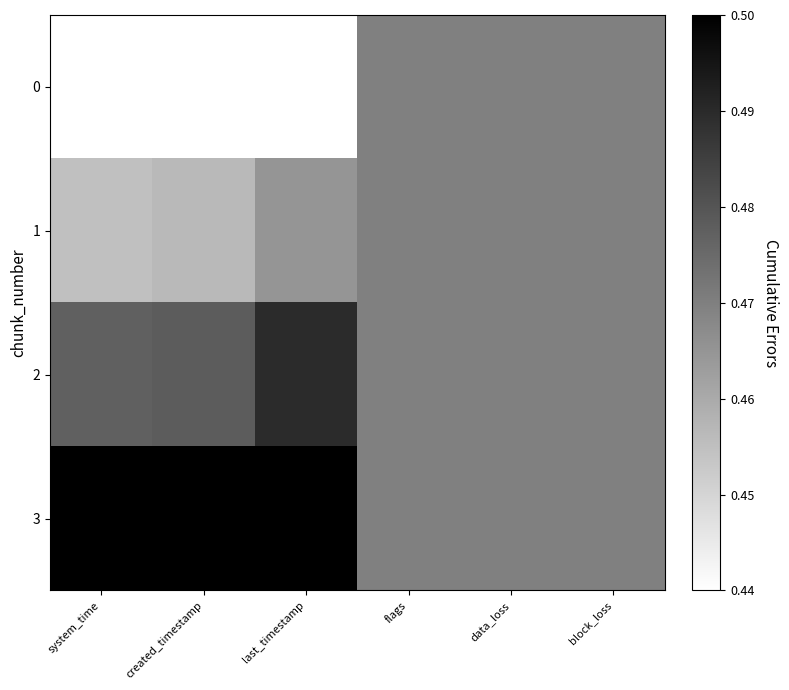

List the series in order of their peak value, lowest first.

0, 1, 2, 3